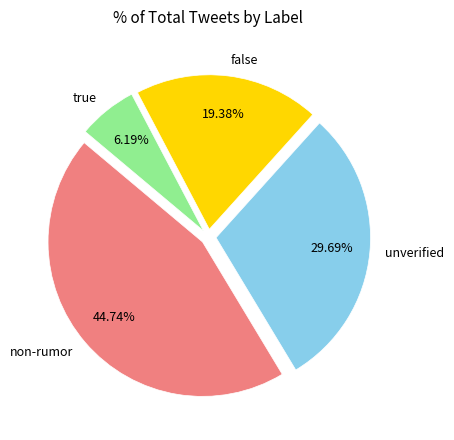

Does any single category account for the majority?

No